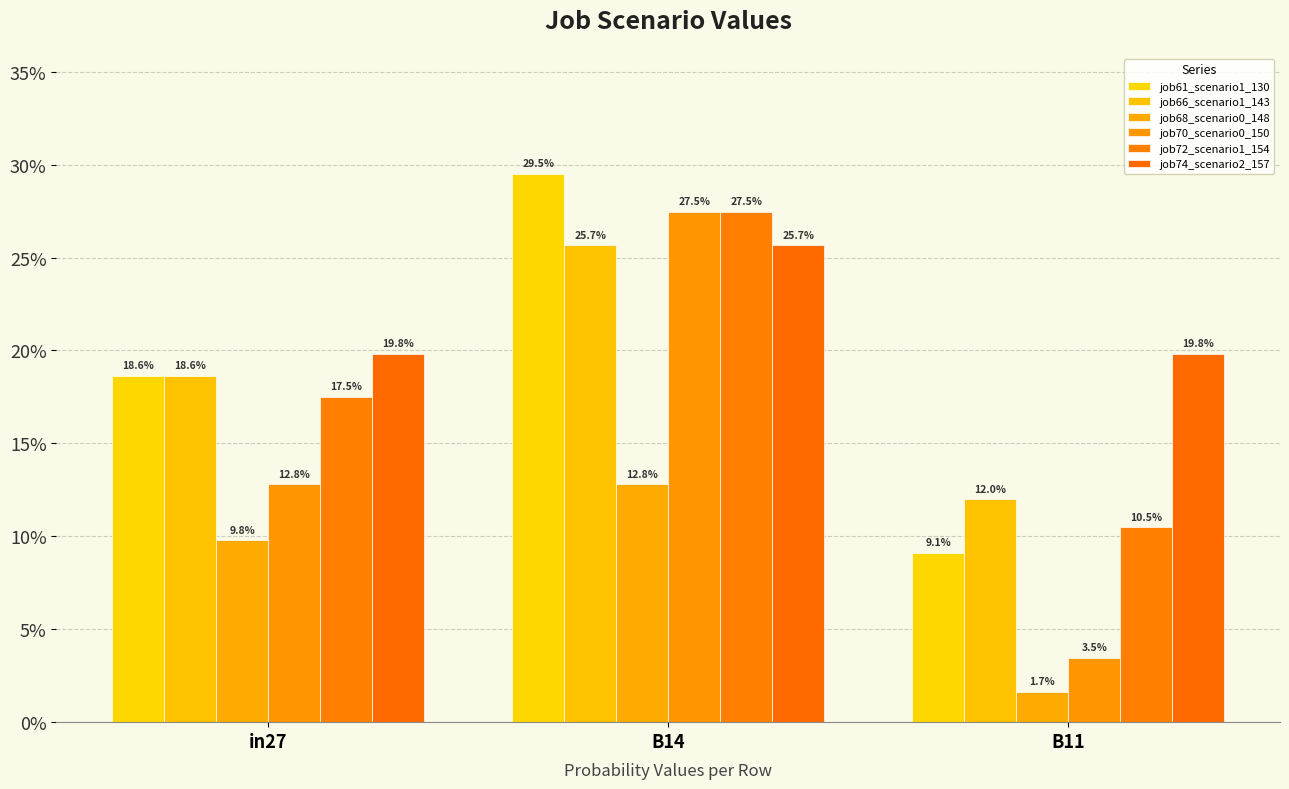

Does the chart contain any negative values?

No